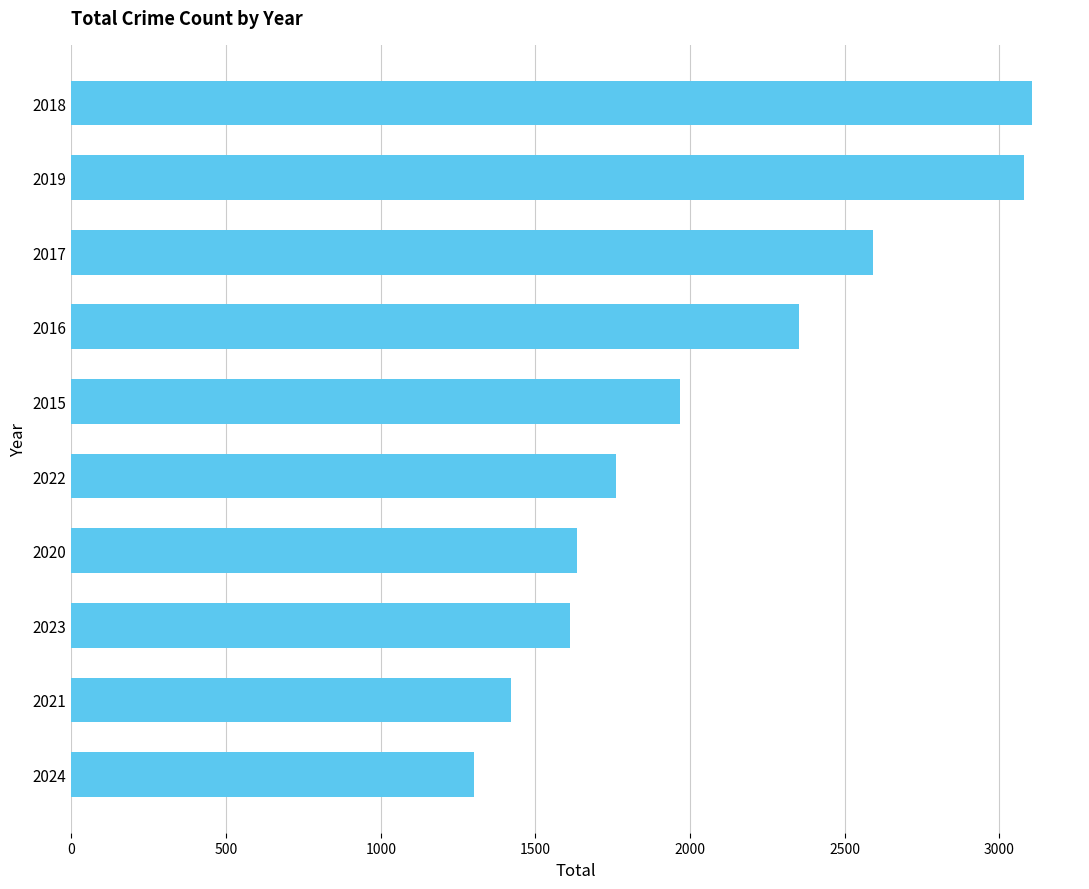

How many series are shown in this chart?

1